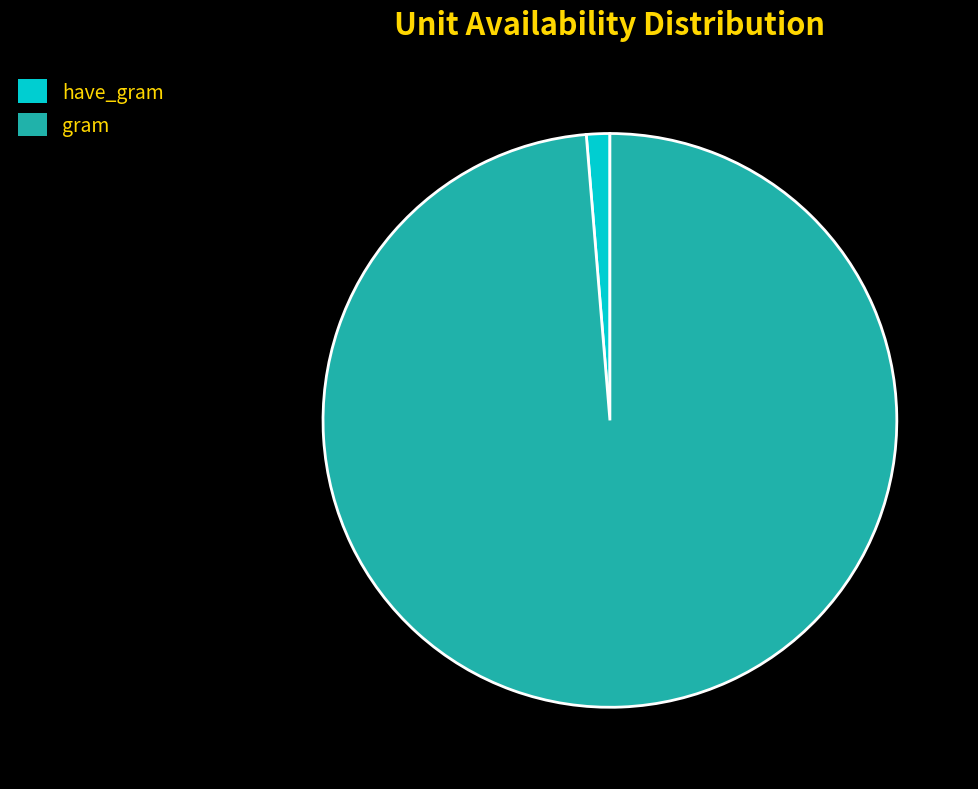

Is it true that gram is 89% of the pie?

False